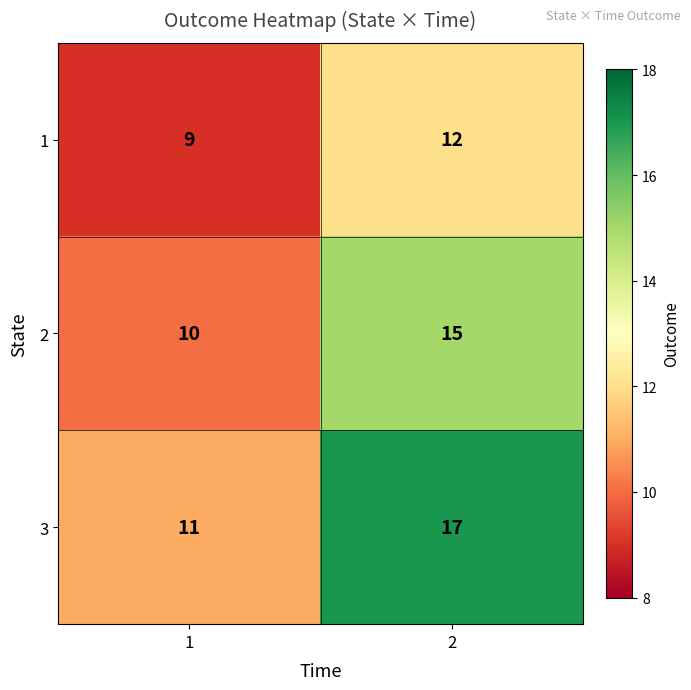

What is the average value of the 3 series?

14